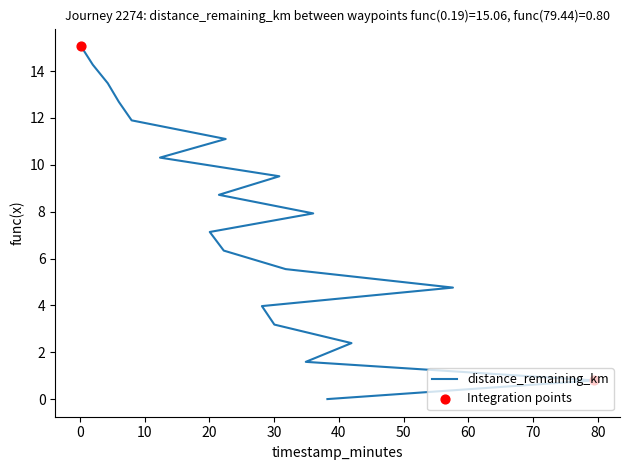

What is the change in value from 30.81 to 41.95?

-7.1